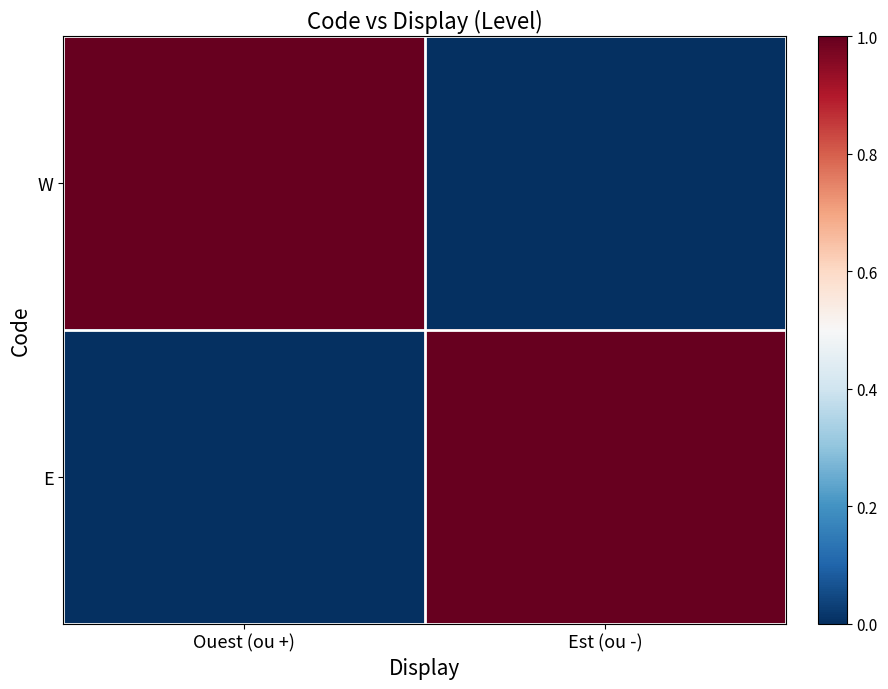

Count the number of data series in this chart.

2